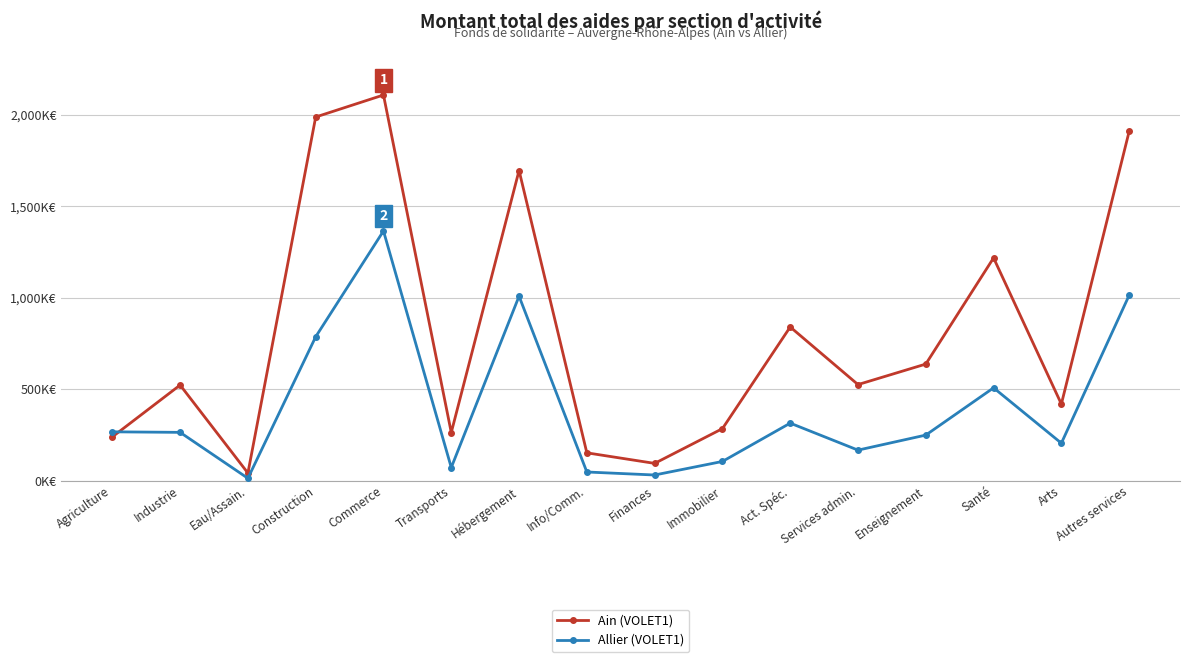

Reading left to right, list all the values displayed in this chart.

Ain (VOLET1): Agriculture=238916	Industrie=522208	Eau/Assain.=41168	Construction=1987592	Commerce=2107960	Transports=262746	Hébergement=1695123	Info/Comm.=151711	Finances=94003	Immobilier=283937	Act. Spéc.=839731	Services admin.=524837	Enseignement=636978	Santé=1217377	Arts=418272	Autres services=1909008
Allier (VOLET1): Agriculture=266543	Industrie=263579	Eau/Assain.=12506	Construction=786147	Commerce=1364613	Transports=71191	Hébergement=1007969	Info/Comm.=46898	Finances=30470	Immobilier=104549	Act. Spéc.=314062	Services admin.=166500	Enseignement=248736	Santé=507054	Arts=204412	Autres services=1013062